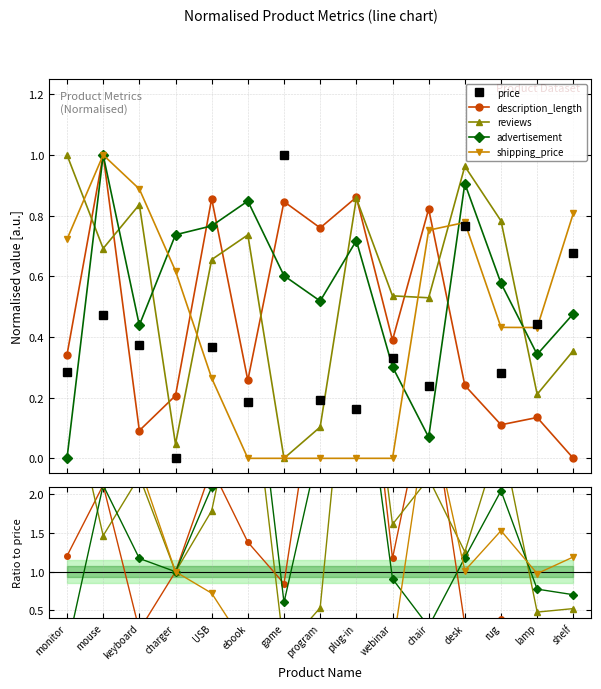

How many times do reviews and shipping_price cross each other?

4